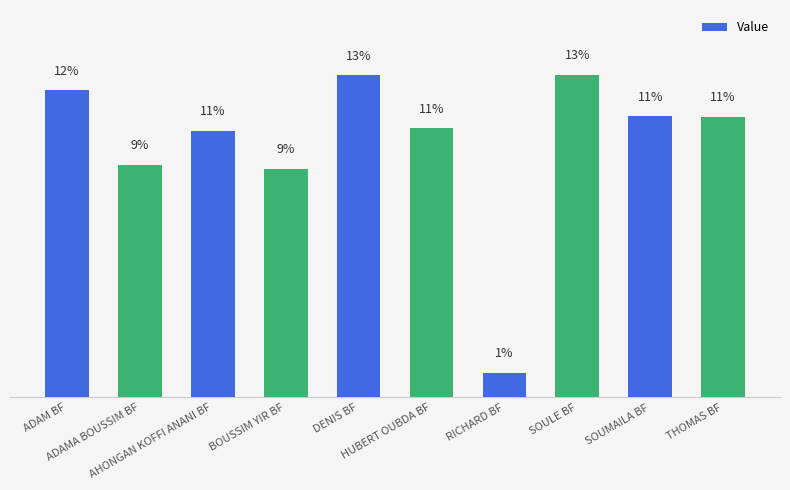

Rank the categories by value from lowest to highest.

RICHARD BF, BOUSSIM YIR BF, ADAMA BOUSSIM BF, AHONGAN KOFFI ANANI BF, HUBERT OUBDA BF, THOMAS BF, SOUMAILA BF, ADAM BF, DENIS BF, SOULE BF